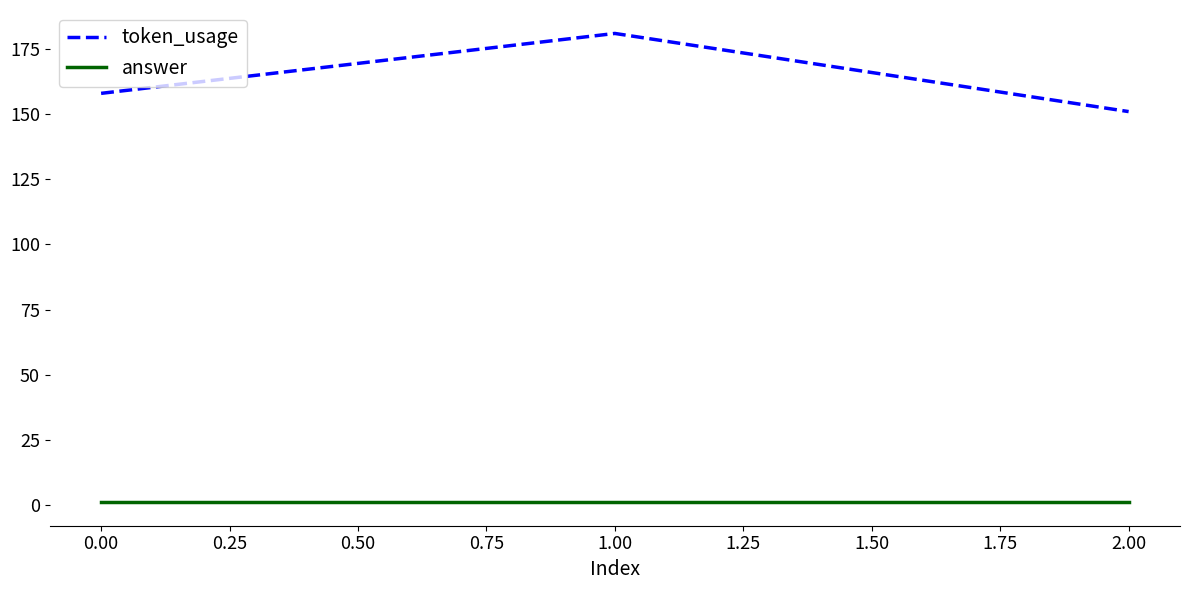

Reading right to left, extract all data points from this chart.

token_usage: 151	181	158
answer: 1	1	1